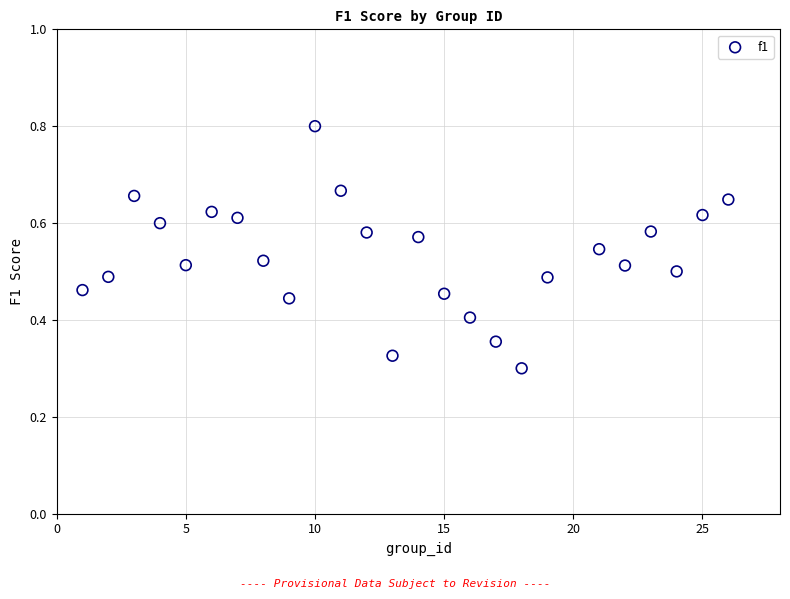

What is the range of X values (max minus min)?

25.0